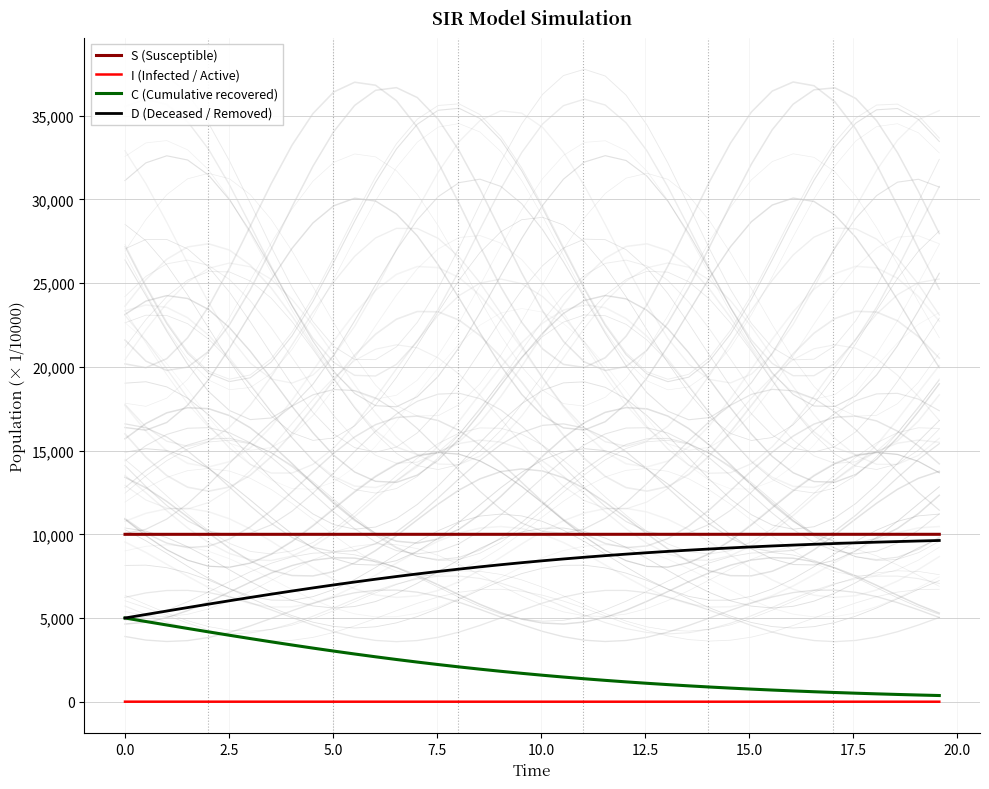

How many data points in D (Deceased / Removed) are less than 8418?

20